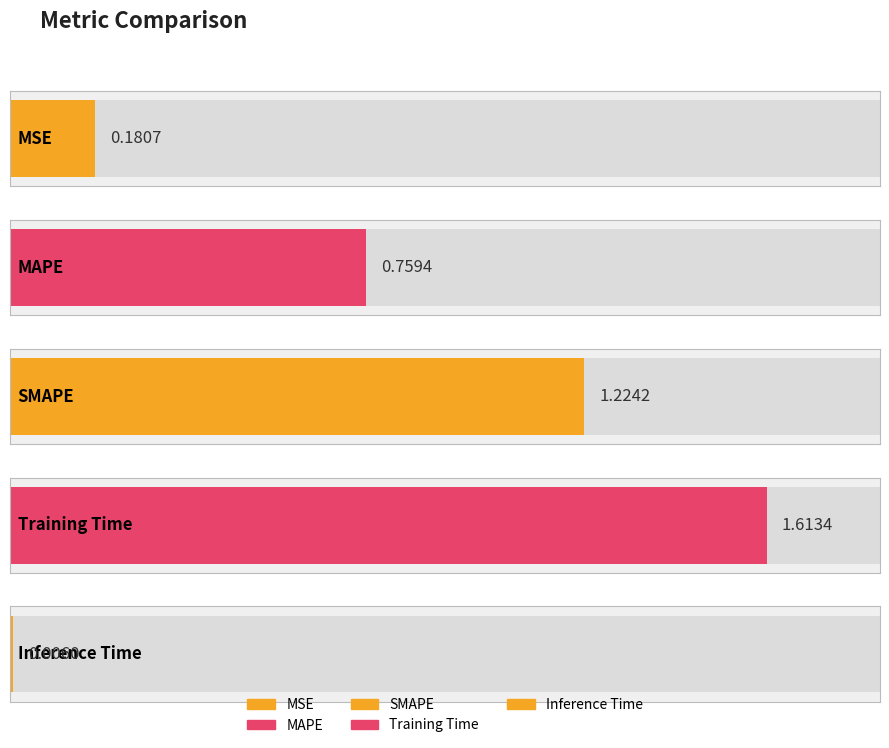

What is the sum of all values?

3.8